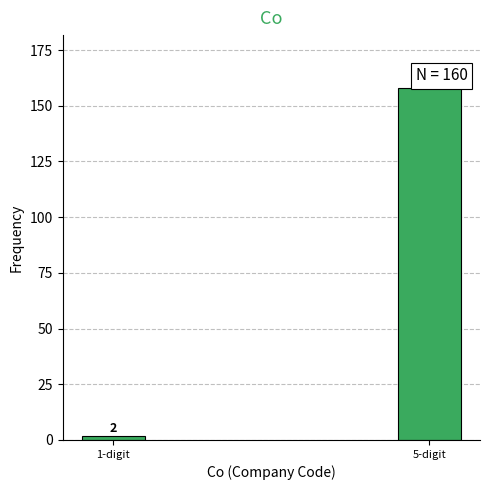

Reading left to right, transcribe all the data shown in this chart.

1-digit=2	5-digit=158